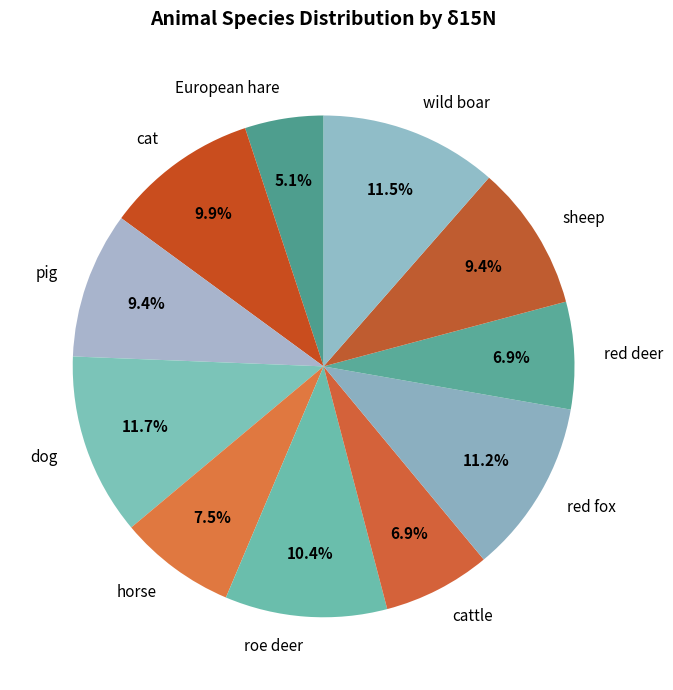

Which category has the smallest portion of the pie?

European hare